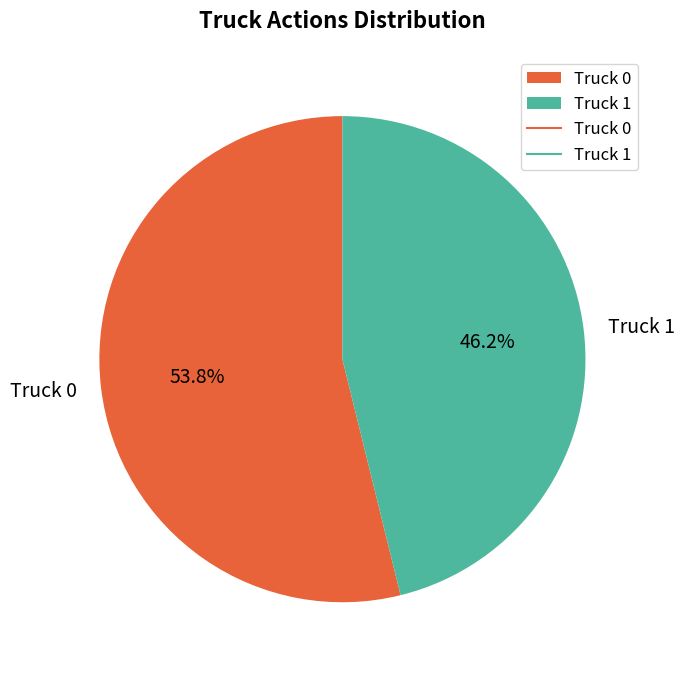

How many segments does this pie chart have?

2